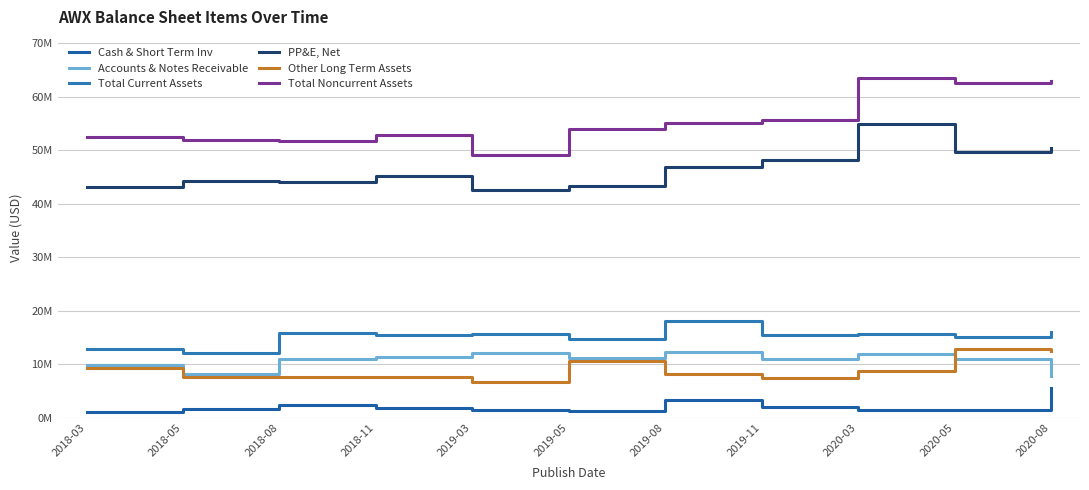

The value of Other Long Term Assets at 2018-08 is 7701000. True or false?

True